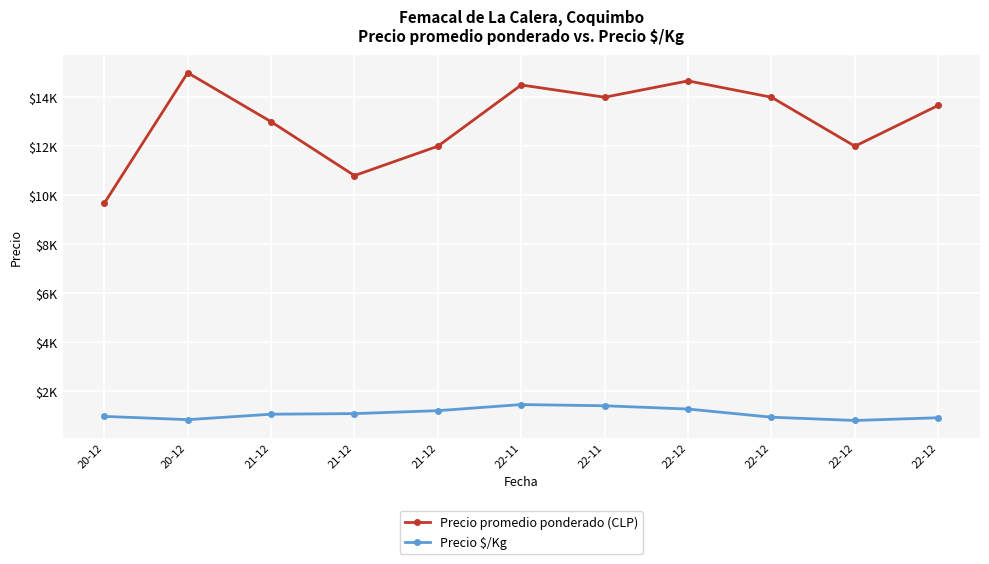

What is the sum of the Precio $/Kg values at 22-12 and 22-12?

1733.3